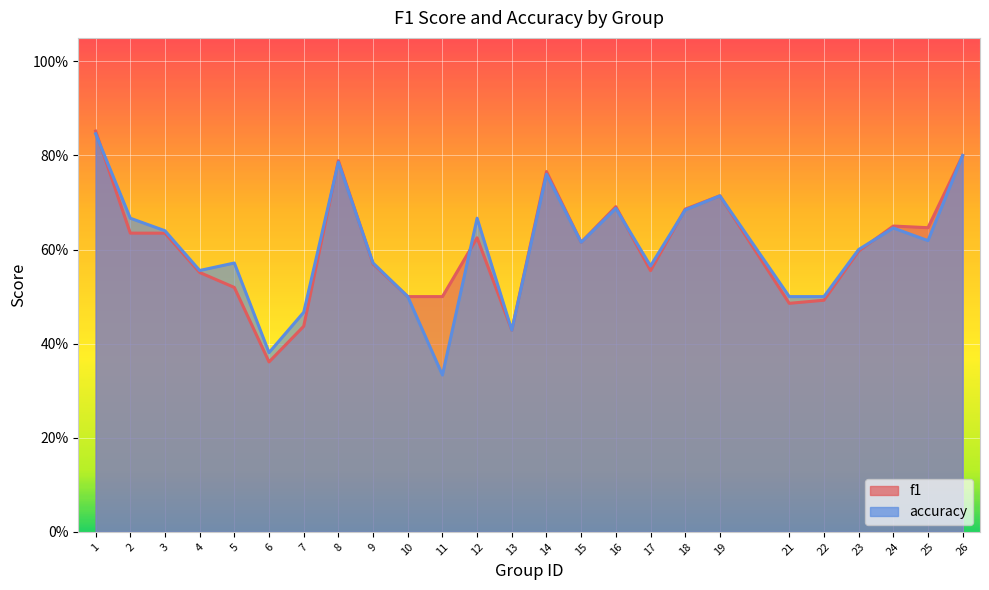

Which series changed the most between 1 and 26?

f1